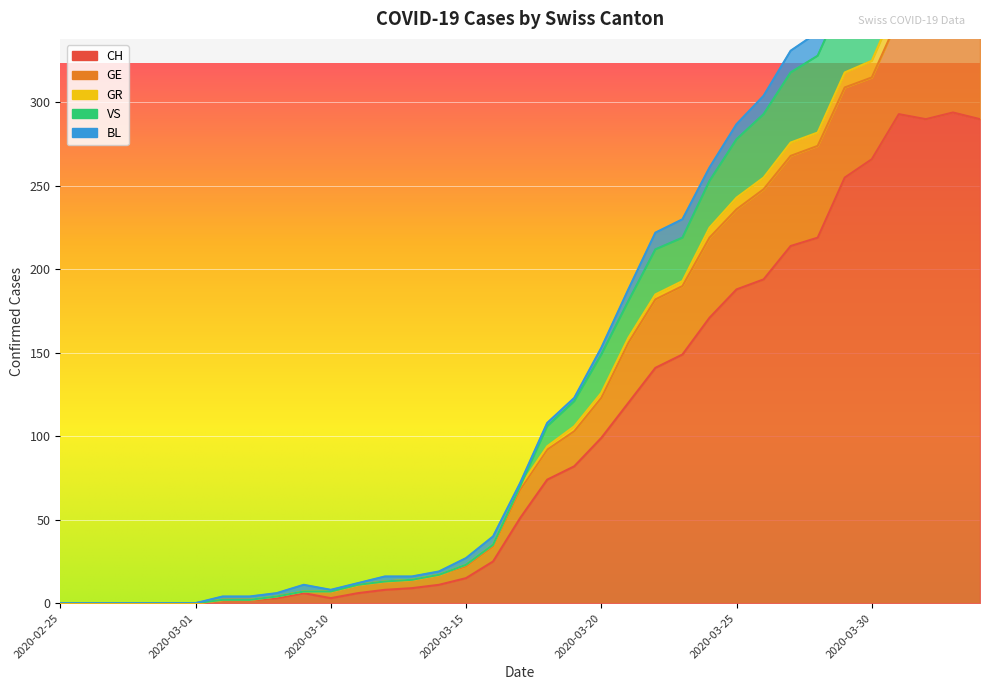

Is the value of CH at 2020-03-30 greater than the value of GR at 2020-03-18?

Yes